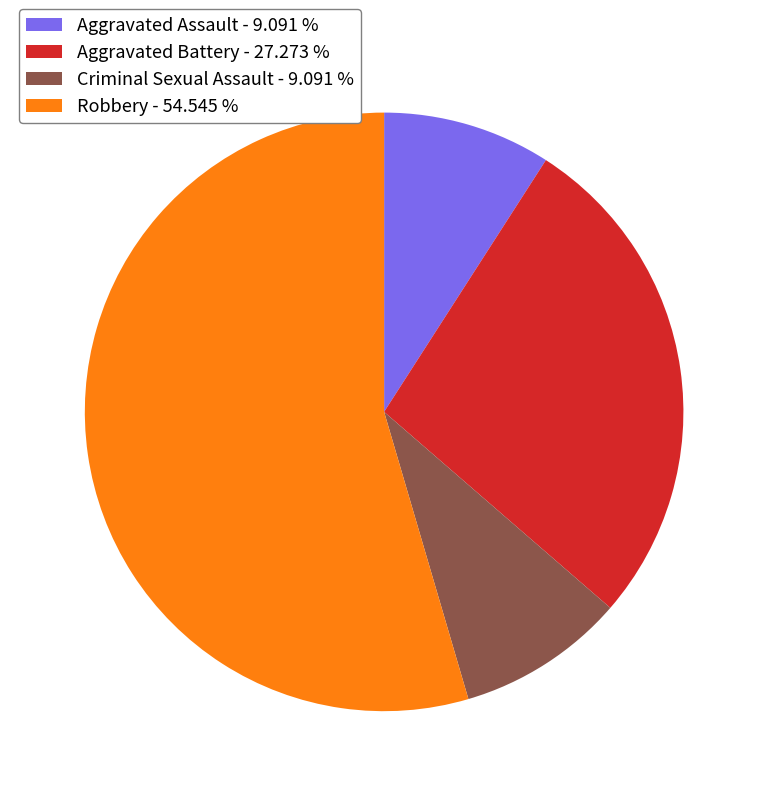

Between Aggravated Assault - 9.091 % and Robbery - 54.545 %, which is larger?

Robbery - 54.545 %